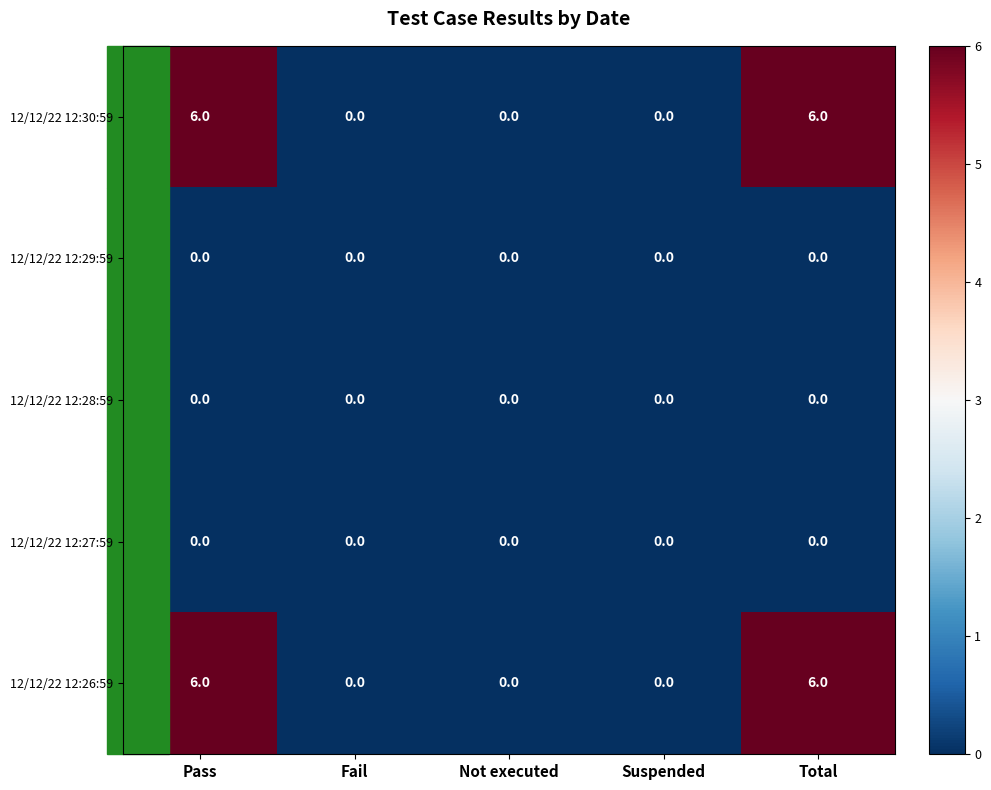

What is the maximum value shown in the chart?

6